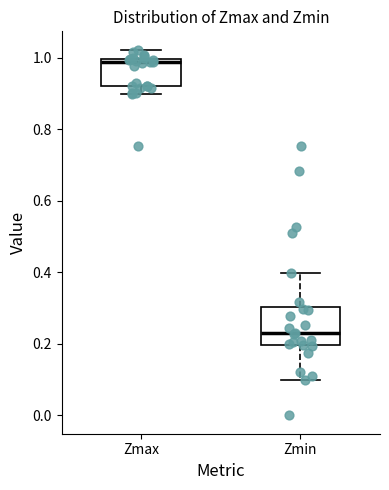

Which box is the tallest, from its lower edge to its upper edge?

Zmin